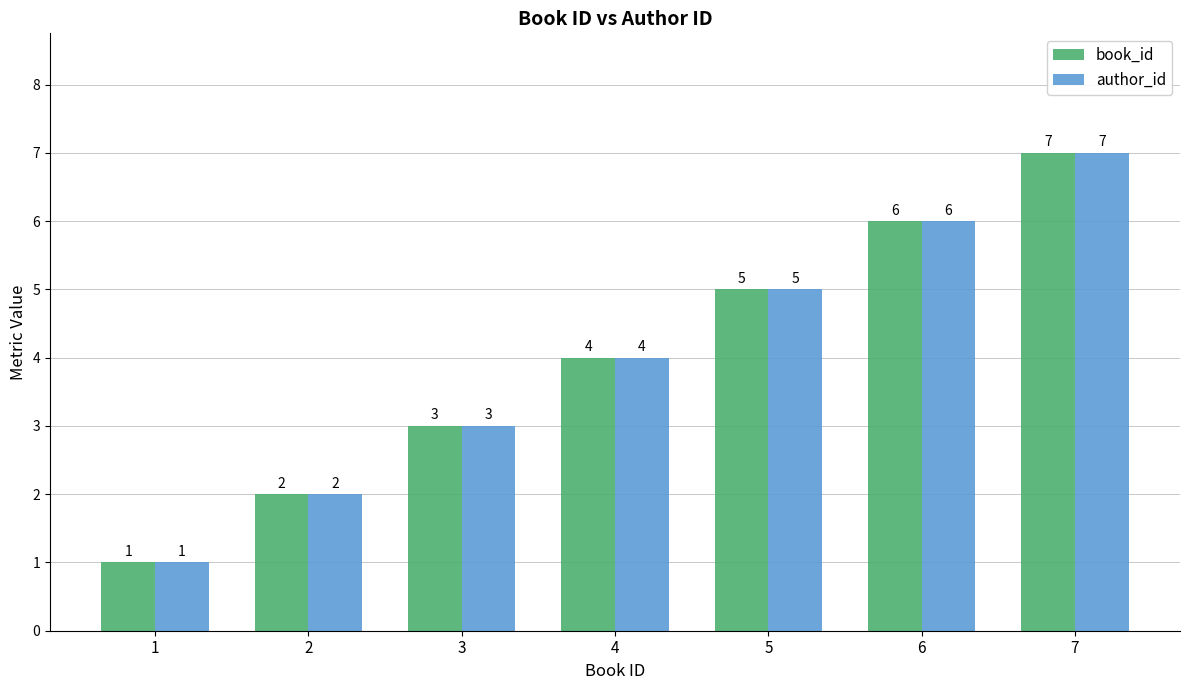

Rank the categories by book_id value from lowest to highest.

1, 2, 3, 4, 5, 6, 7